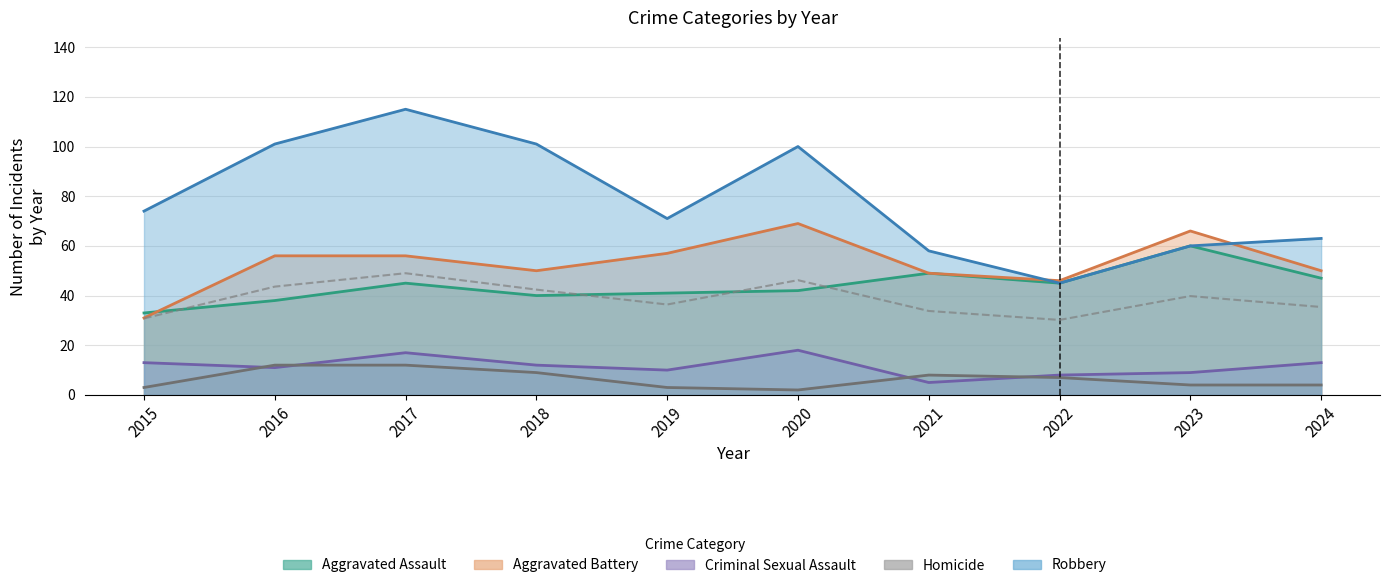

Rank the series at 2024 from highest to lowest value.

Robbery, Aggravated Battery, Aggravated Assault, Criminal Sexual Assault, Homicide